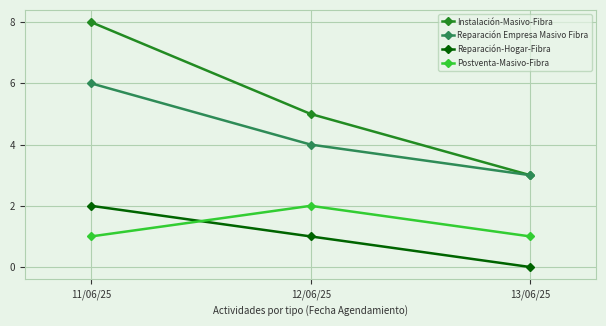

How many series are shown in this chart?

4